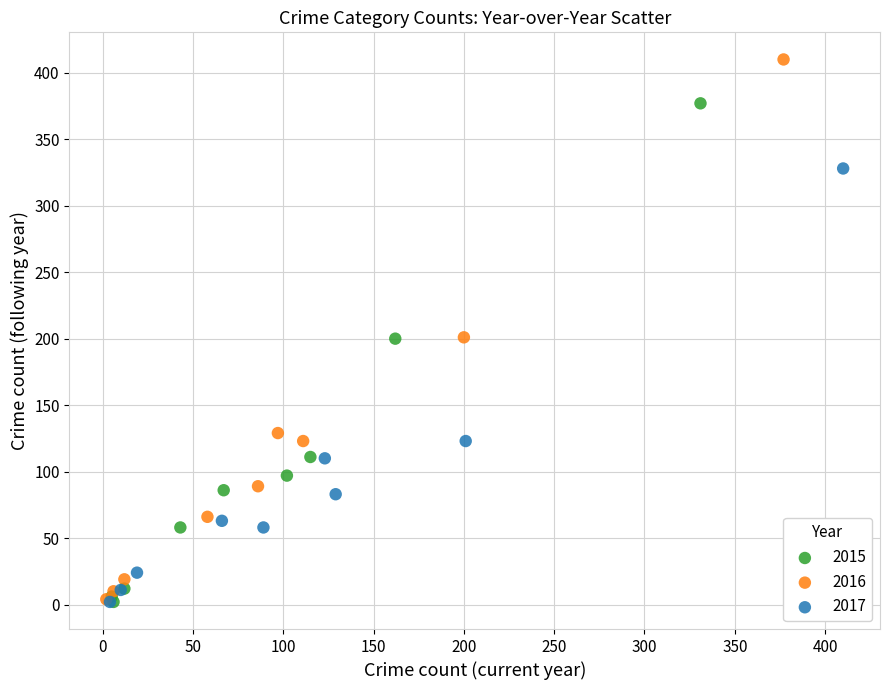

What are all the series names shown in the legend?

2015, 2016, 2017